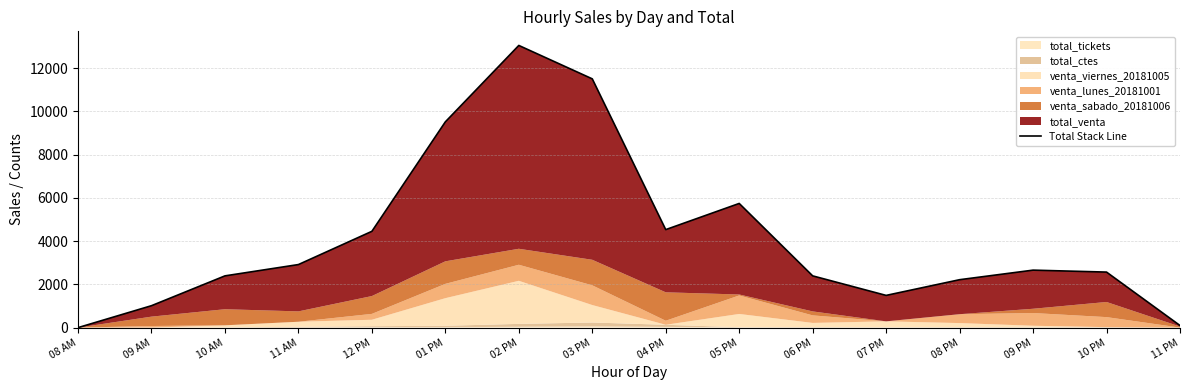

Reading left to right, transcribe all the data shown in this chart.

08 AM=0	09 AM=1014	10 AM=2393	11 AM=2916	12 PM=4453	01 PM=9515	02 PM=13048	03 PM=11503	04 PM=4532	05 PM=5742	06 PM=2393	07 PM=1490	08 PM=2216	09 PM=2658	10 PM=2568	11 PM=98